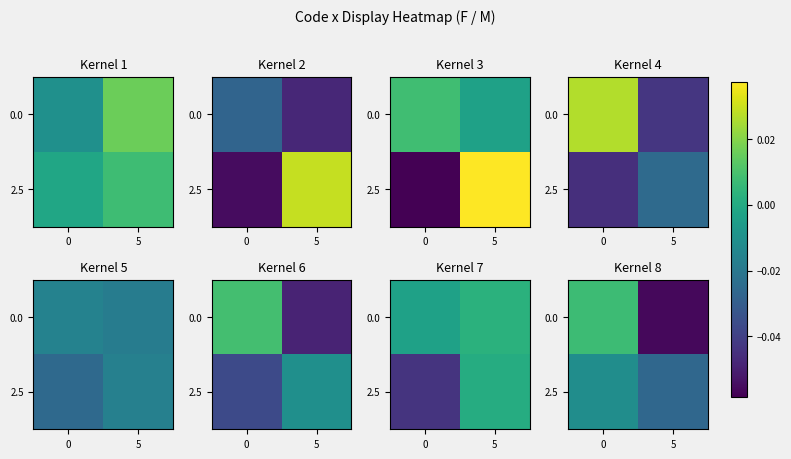

How many categories are shown in the chart?

2